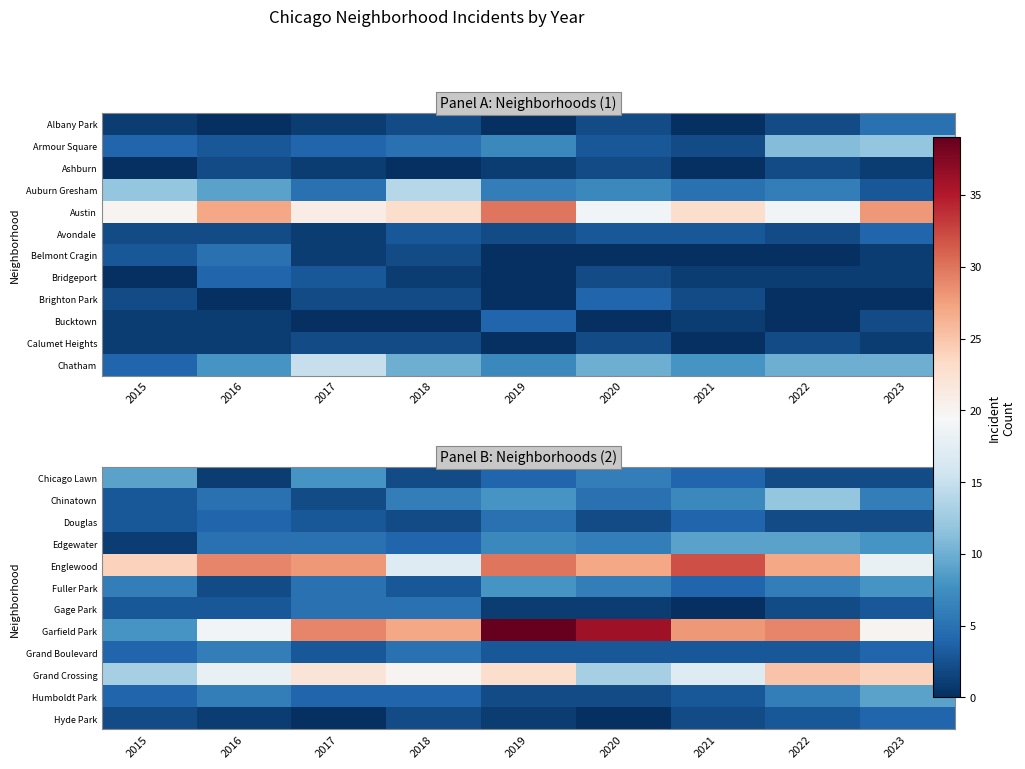

At which label does Fuller Park first exceed 6?

2019